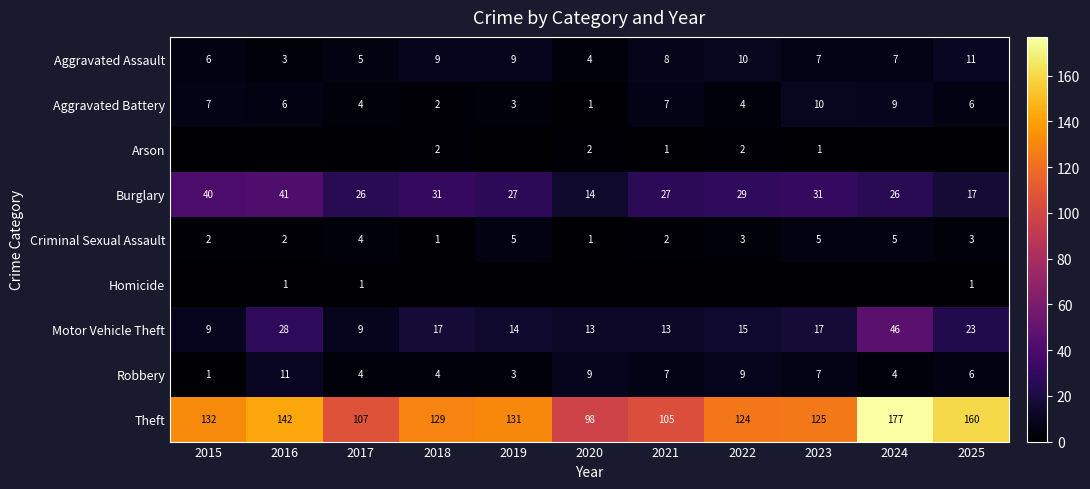

Is the value of Burglary at 2024 greater than the value of Criminal Sexual Assault at 2025?

Yes